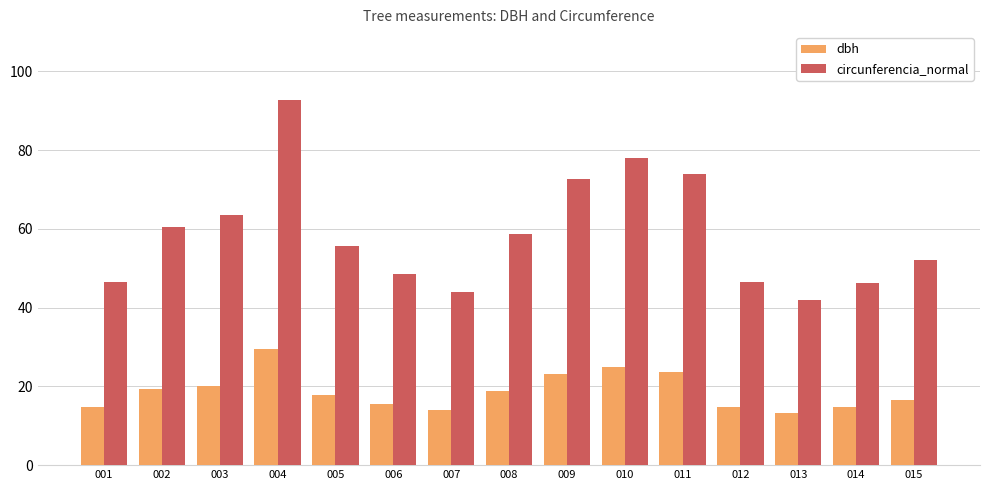

The circunferencia_normal series shows 61.8 at 007. True or false?

False